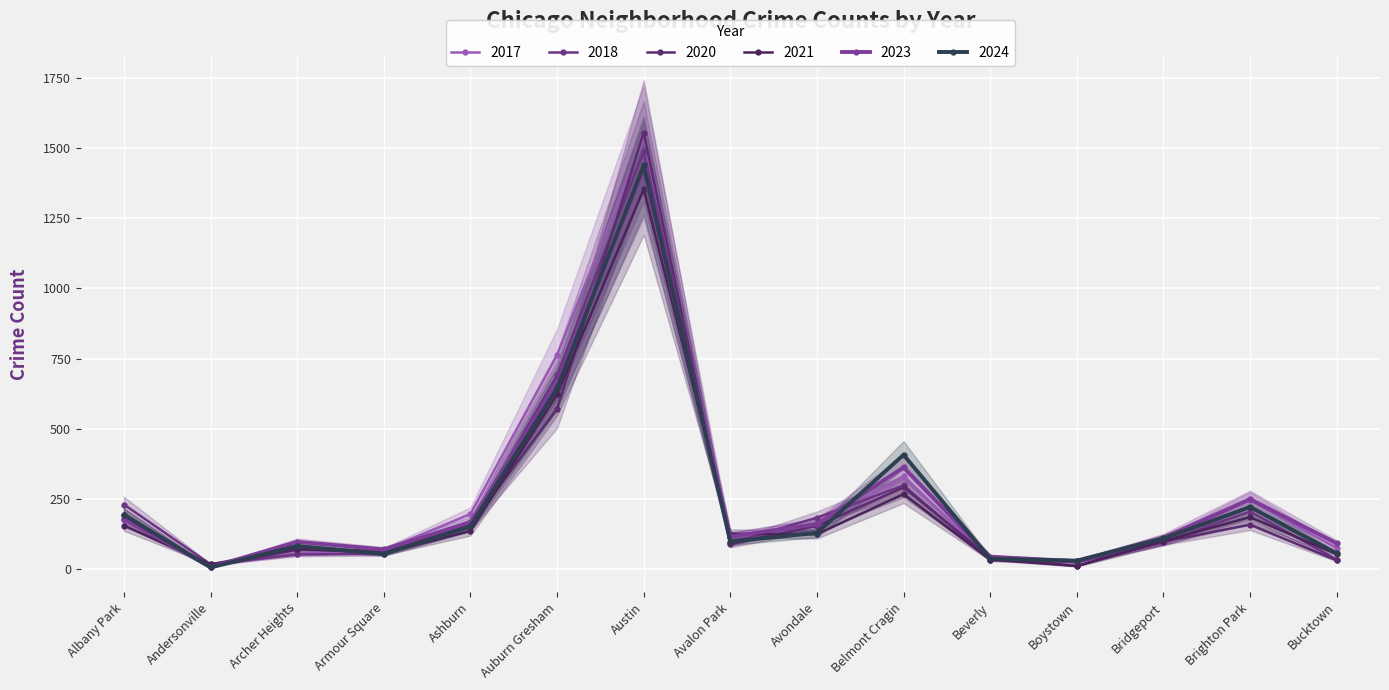

True or false: 2018 and 2017 cross at least once.

True